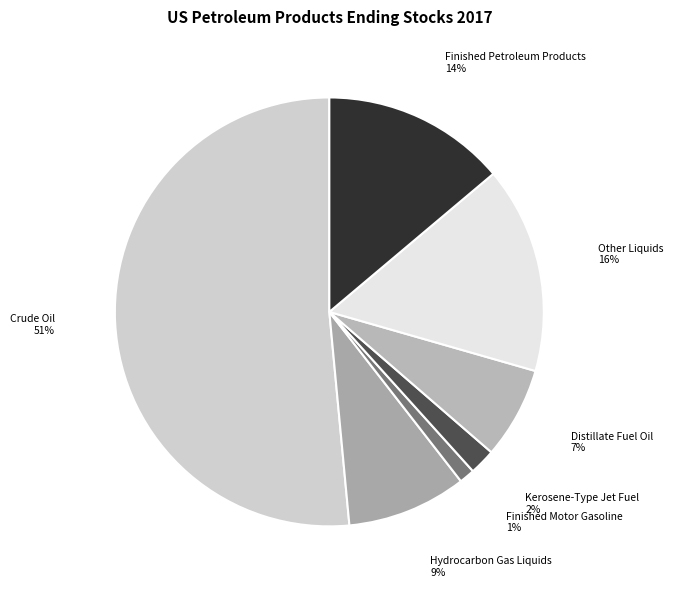

Which category accounts for the majority?

Crude Oil